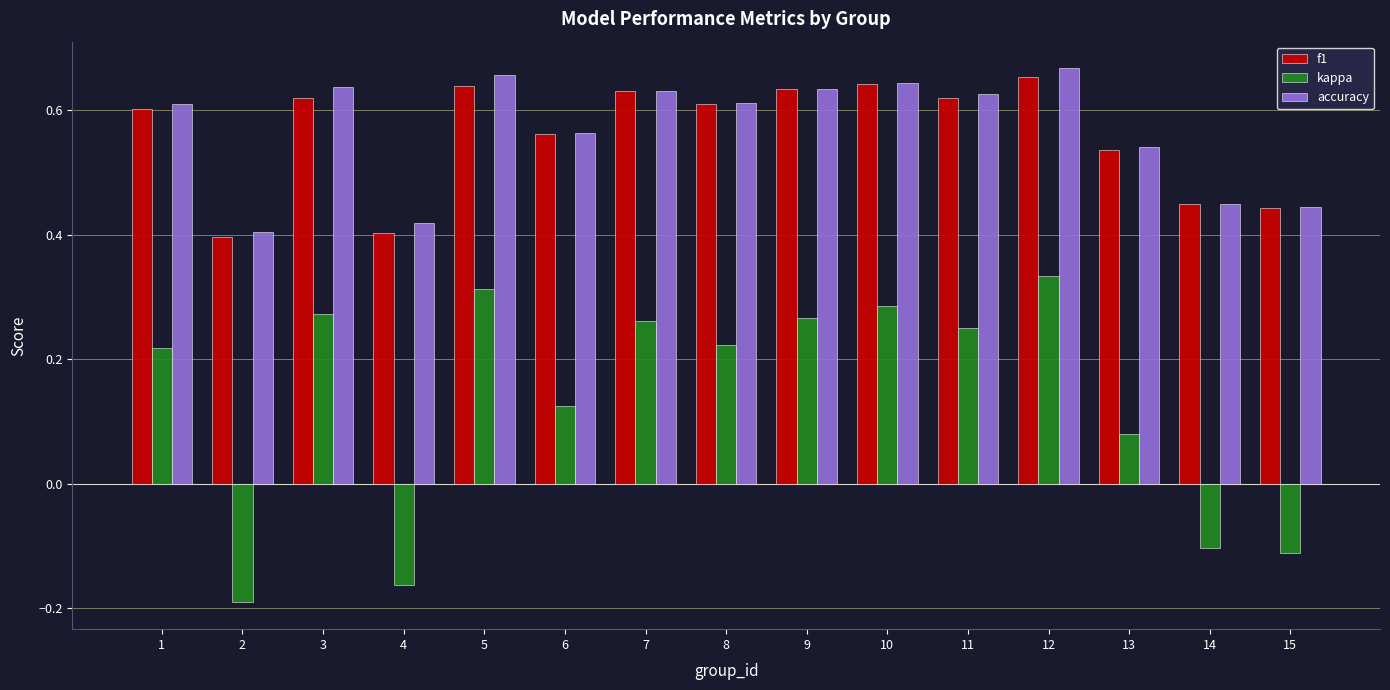

At how many categories does at least one series exceed 0?

15